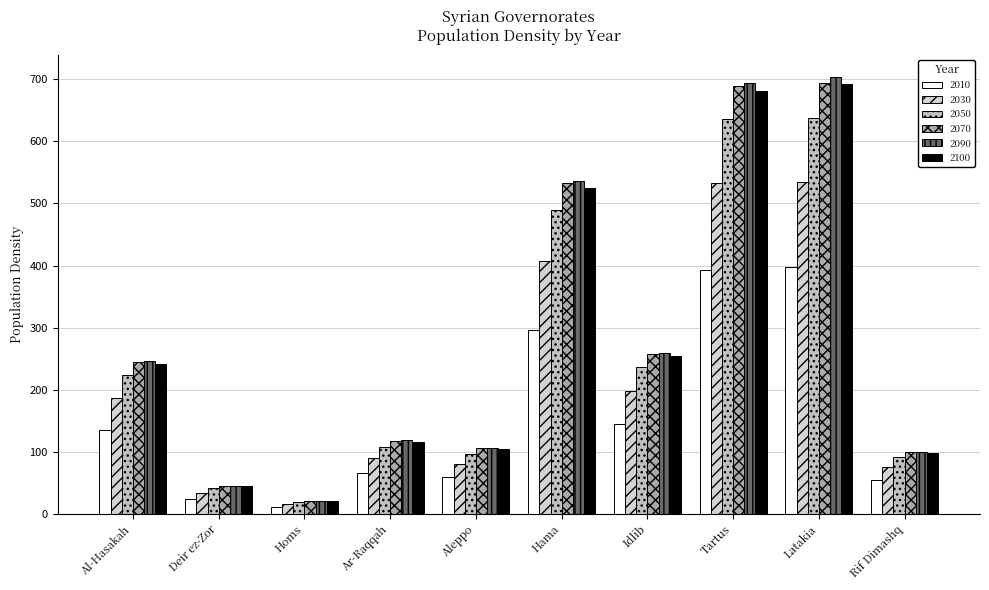

Reading right to left, transcribe all the data shown in this chart.

2010: 55.3	398.3	393.4	144.6	296.6	59.1	65.8	11.7	24.7	135.5
2030: 75.6	534.8	532.3	197.6	406.6	80.7	90.0	16.1	34.0	186.2
2050: 90.8	638.1	635.6	237.0	489.0	96.9	108.1	19.4	40.9	224.3
2070: 99.0	694.9	689.9	257.7	532.6	105.5	117.6	21.1	44.7	244.4
2090: 99.9	703.7	694.4	259.2	536.2	106.2	118.3	21.2	45.1	246.1
2100: 97.9	692.0	680.5	253.8	525.3	104.1	115.9	20.8	44.3	241.2